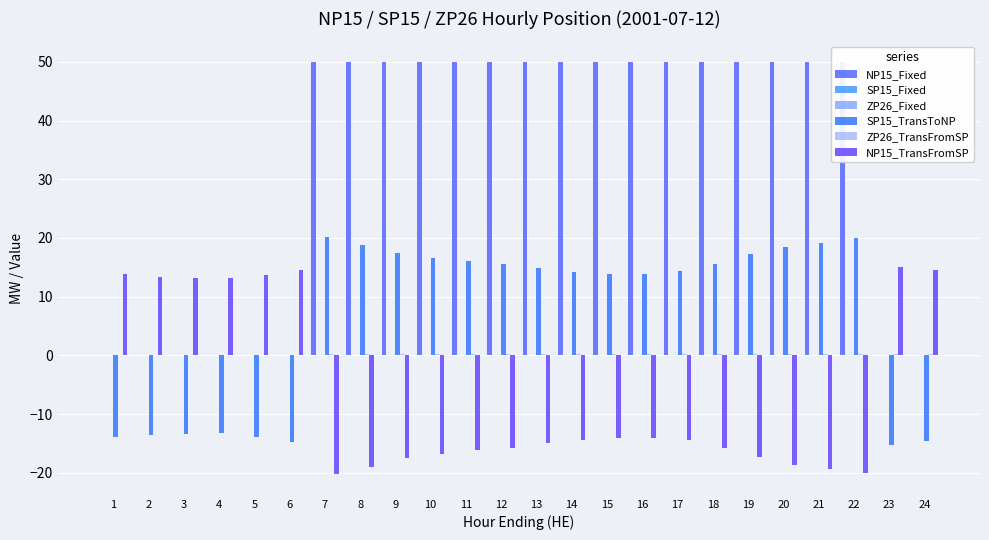

Between 6 and 7, which is larger?

7